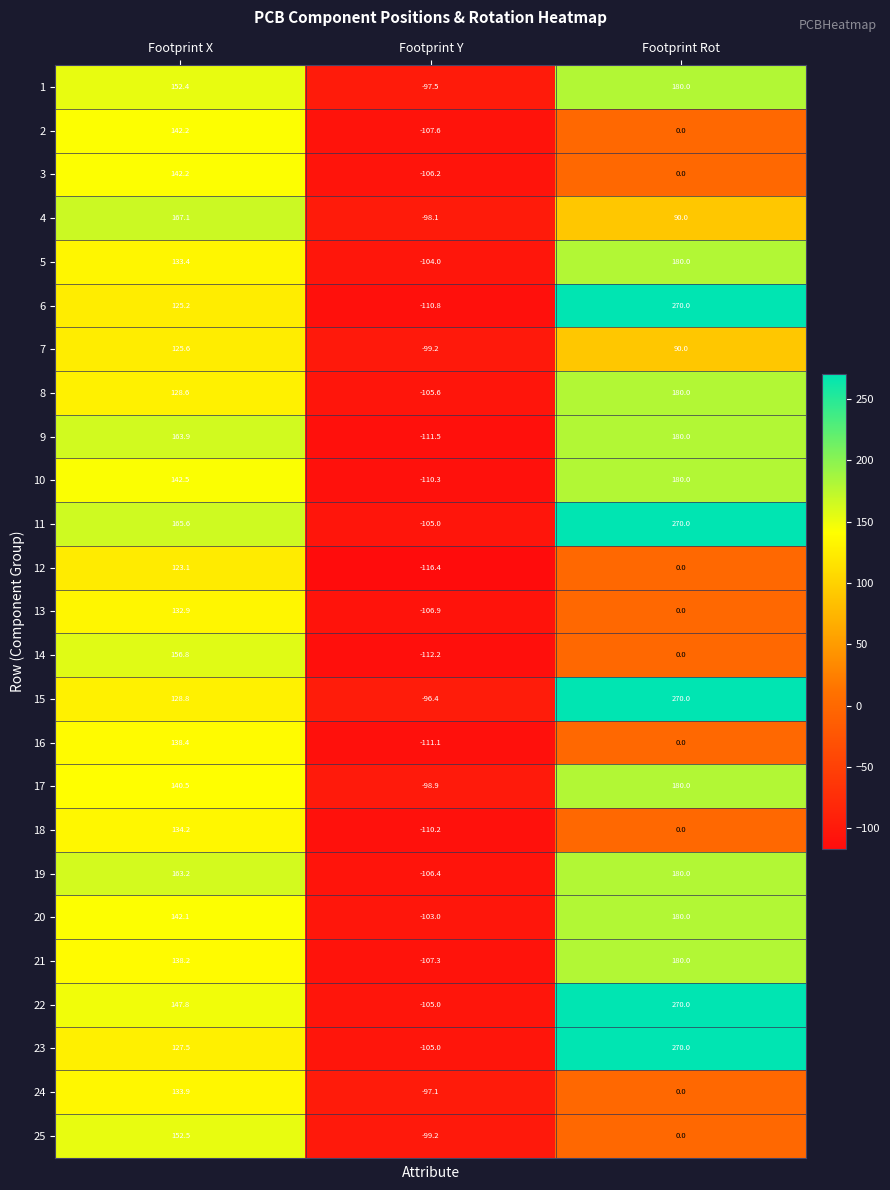

At which category is the sum across all series the highest?

Footprint X